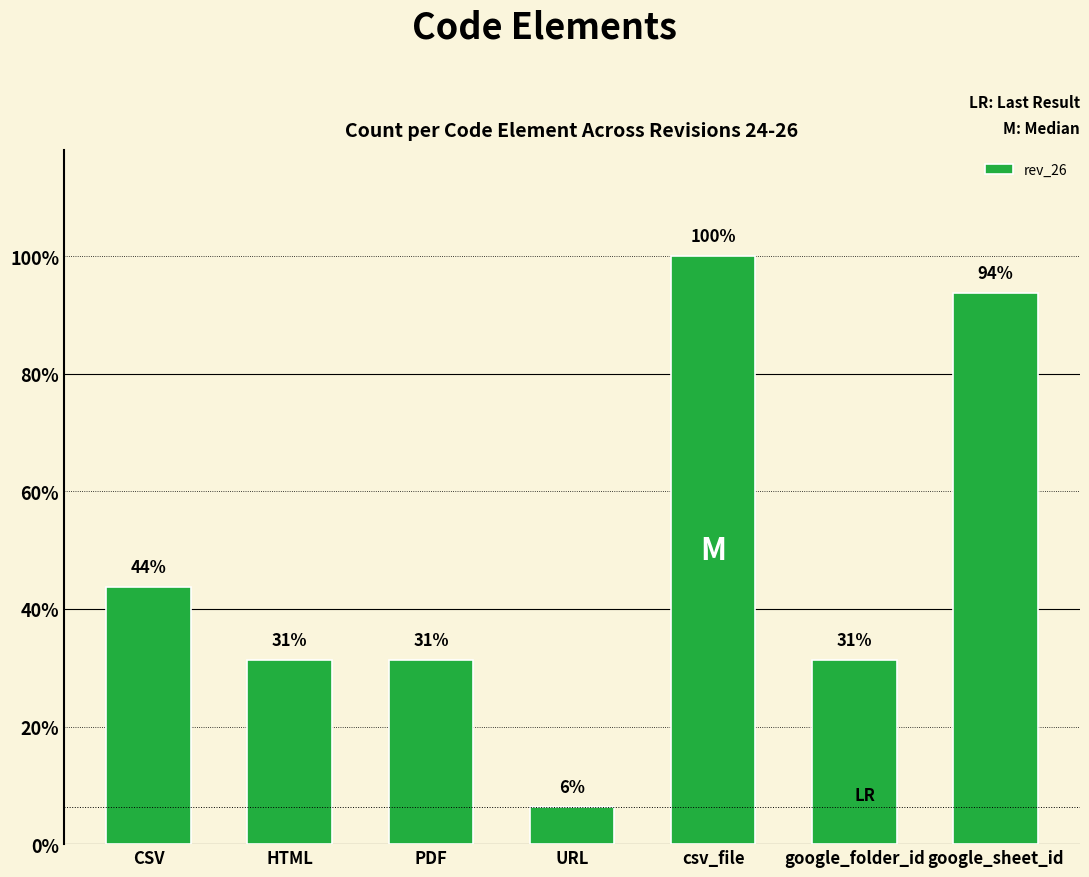

What is the difference between the values at csv_file and google_sheet_id?

1